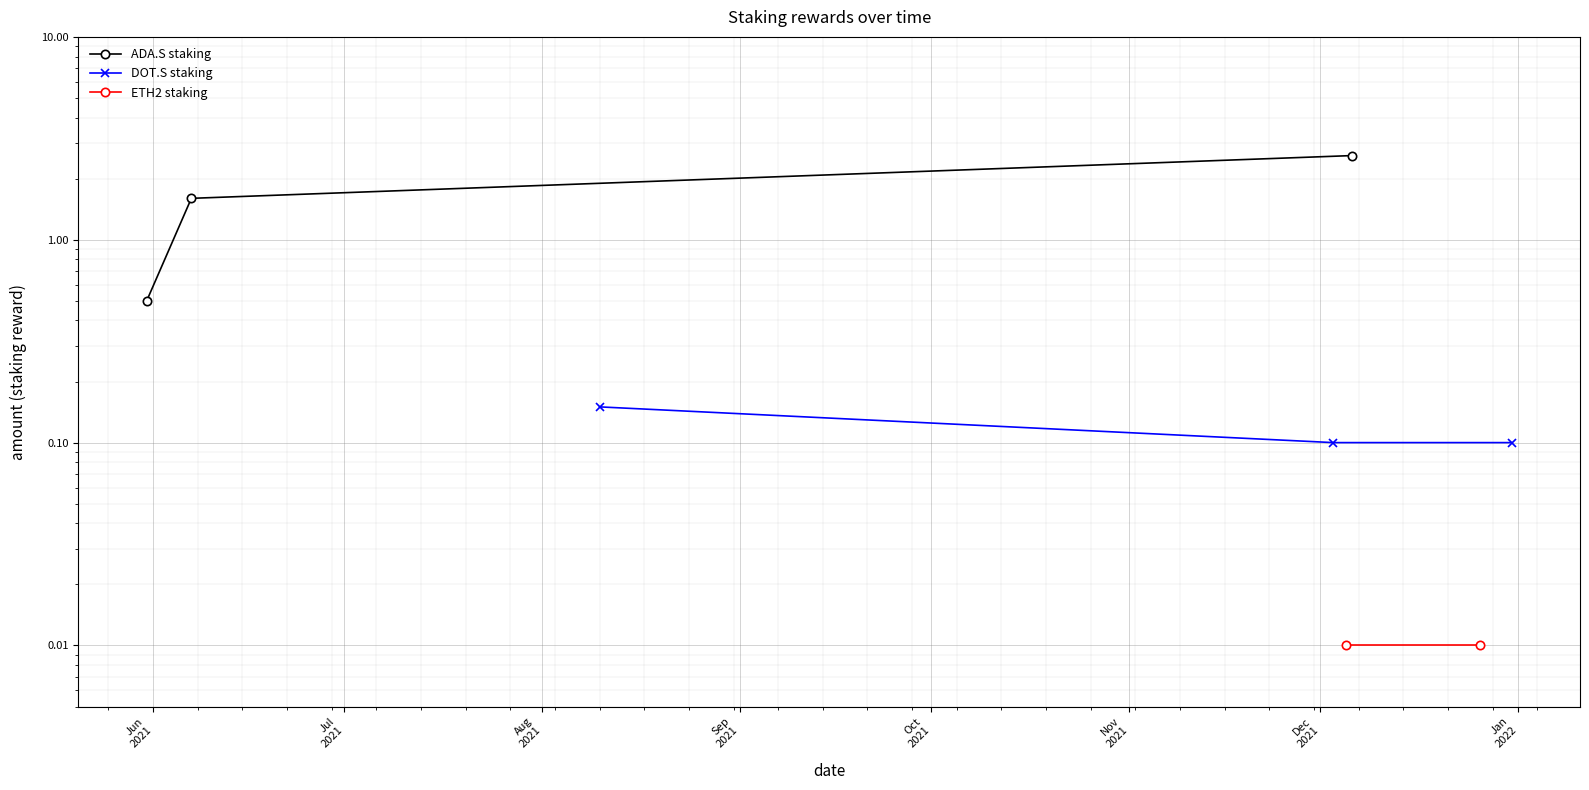

What is the difference between the maximum and minimum values in the ADA.S staking series?

2.1